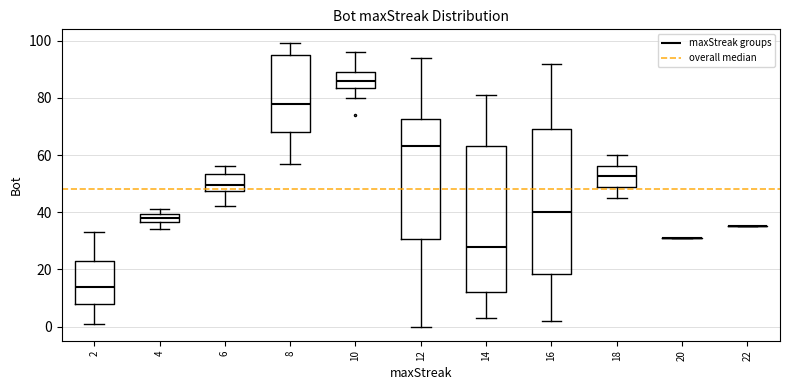

Reading left to right, transcribe this box plot: for each box, give where its median line is, the range the box spans, and where its two whiskers end, as read against the y-axis. The values are not printed on the chart, so give them approximately, as read against the axis.

2: median 14, box 8 to 24, whiskers 2 to 34
4: median 38, box 36 to 40, whiskers 34 to 42
6: median 50, box 48 to 54, whiskers 42 to 56
8: median 78, box 68 to 96, whiskers 58 to 100
10: median 86, box 84 to 90, whiskers 80 to 96
12: median 64, box 30 to 72, whiskers 0 to 94
14: median 28, box 12 to 64, whiskers 4 to 82
16: median 40, box 18 to 70, whiskers 2 to 92
18: median 52, box 48 to 56, whiskers 46 to 60
20: box collapsed to a line at 32, whiskers 32 to 32
22: box collapsed to a line at 36, whiskers 36 to 36